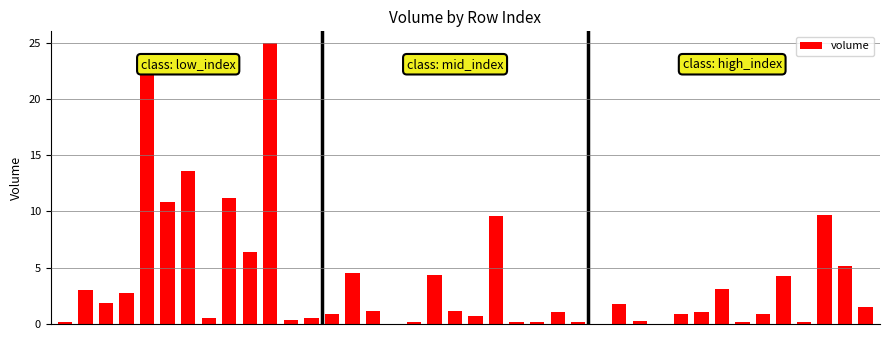

How many series are shown in this chart?

1